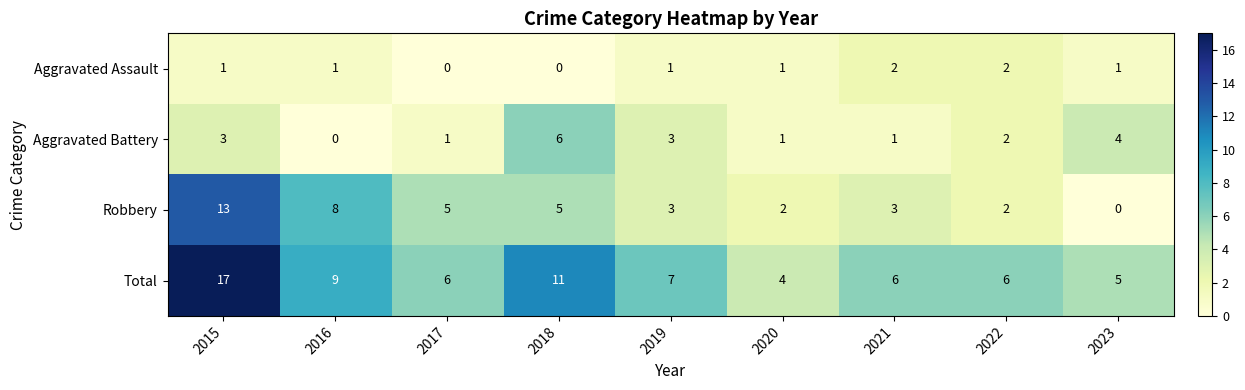

At how many categories does at least one series exceed 13?

1